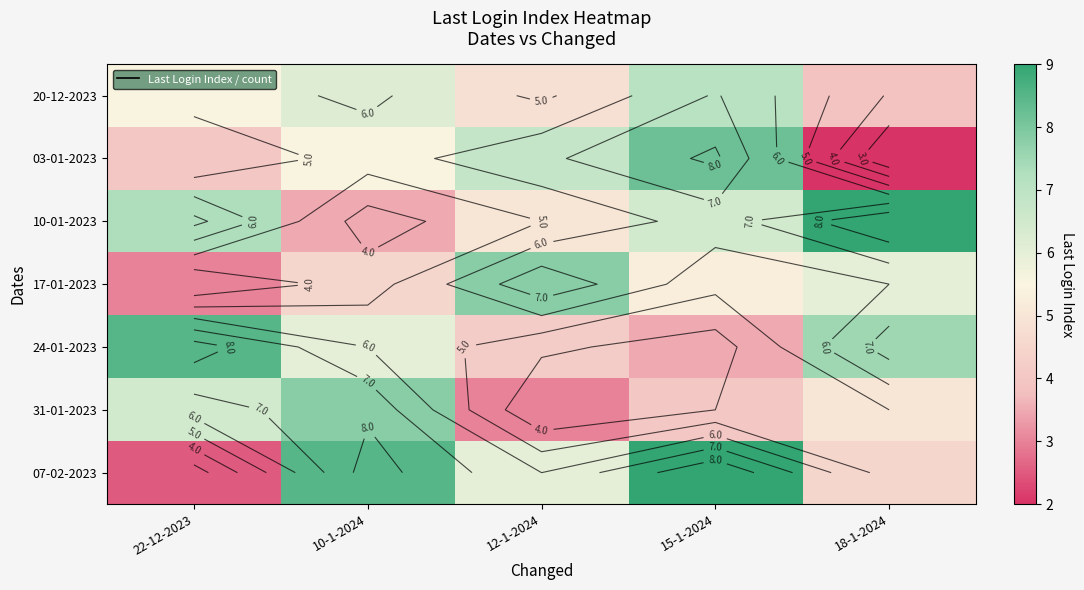

What is the average value of the 10-01-2023 series?

6.3